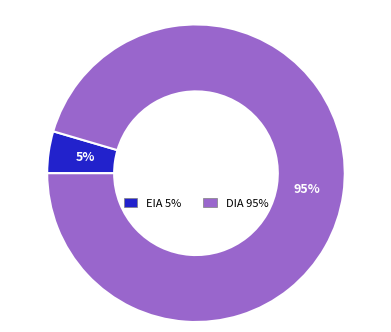

To the nearest percent, what is the average slice percentage?

50%